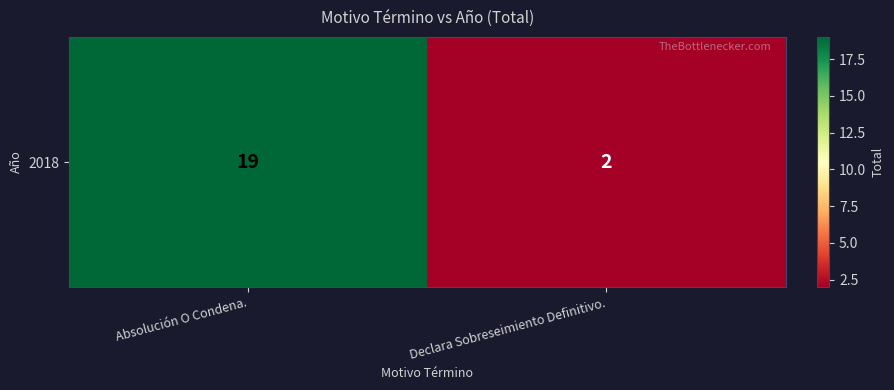

At which label is the value closest to 10?

Declara Sobreseimiento Definitivo.